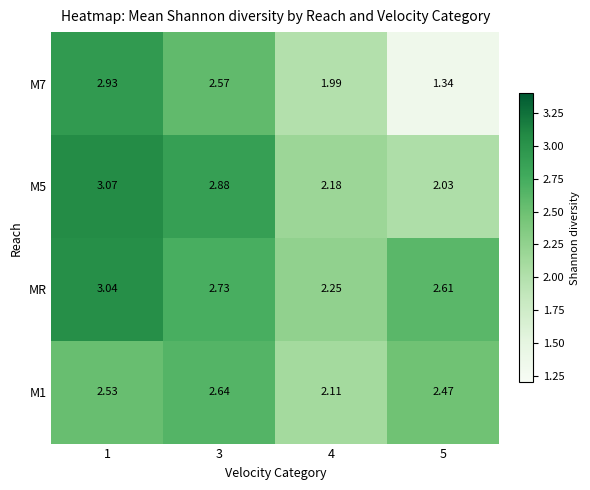

Is the value of MR at 3 greater than the value of M5 at 4?

Yes